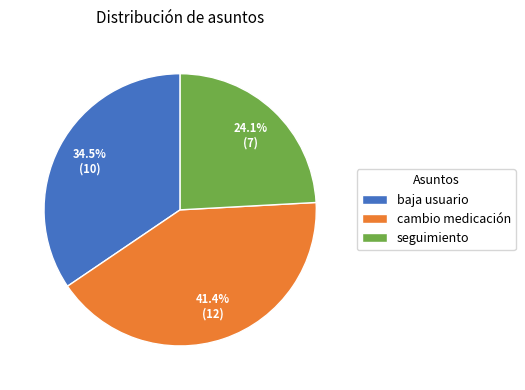

How many segments does this pie chart have?

3